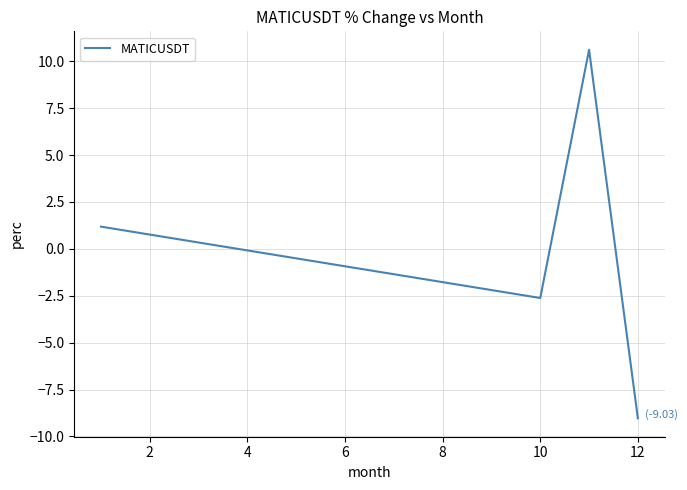

How many distinct data groups are displayed?

1